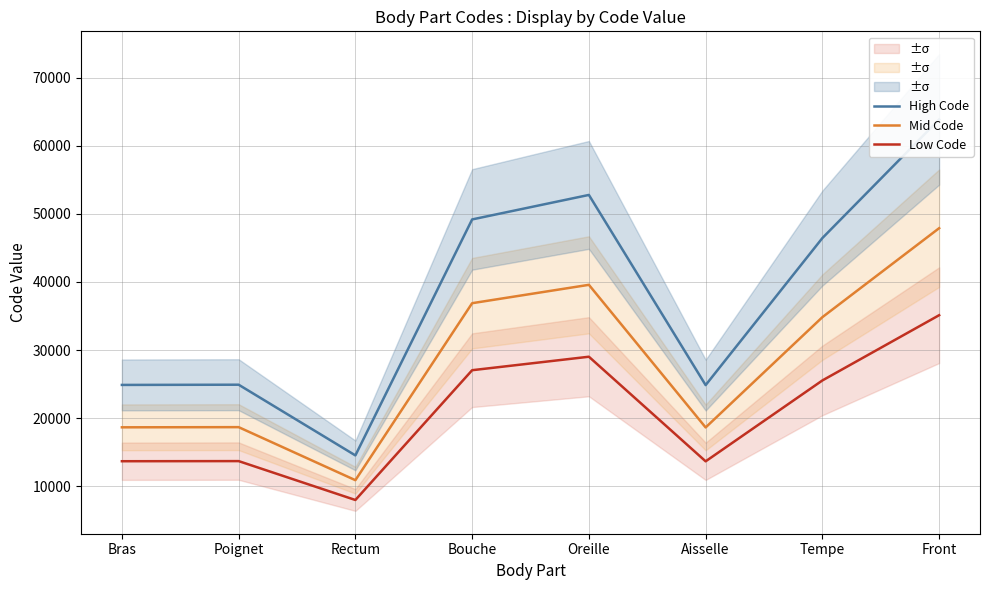

What is the difference between the maximum and minimum values in the Low Code series?

27126.0